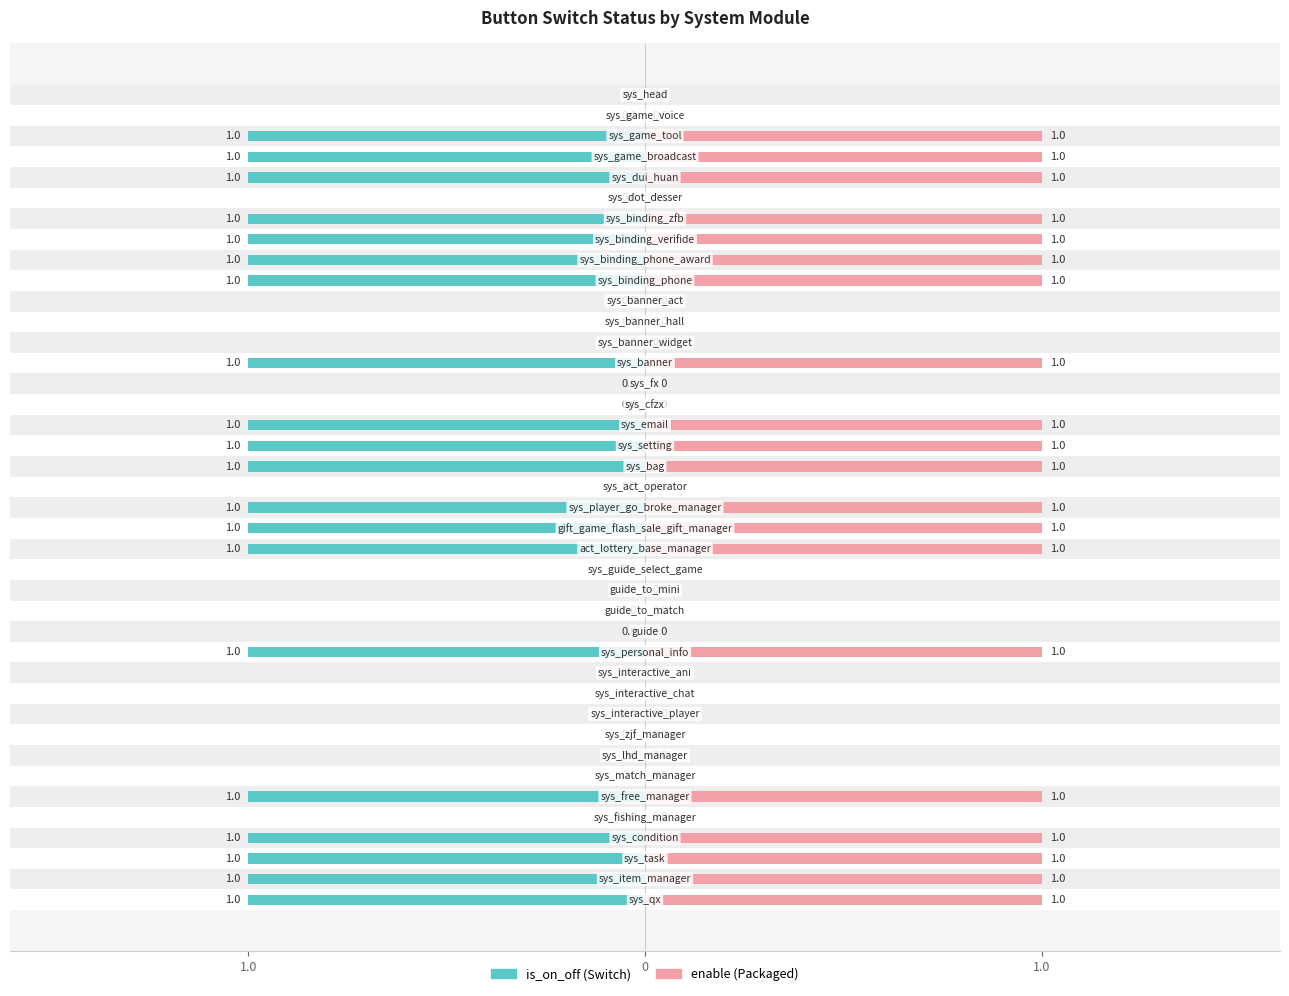

What is the difference between the maximum and minimum values in the enable series?

1